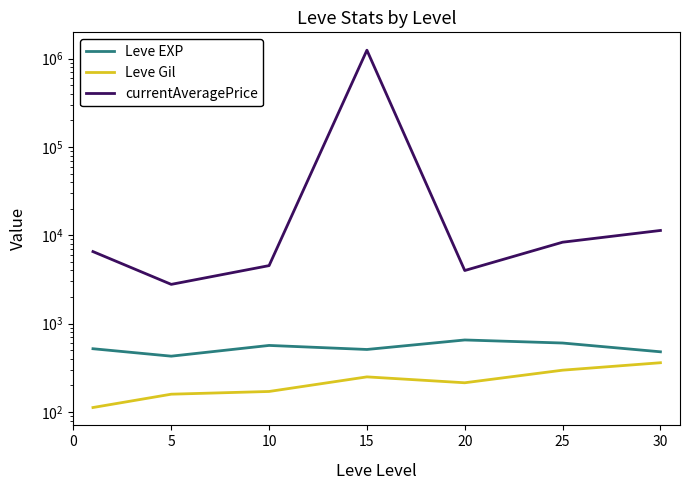

What is the minimum value for Leve EXP?

428.3